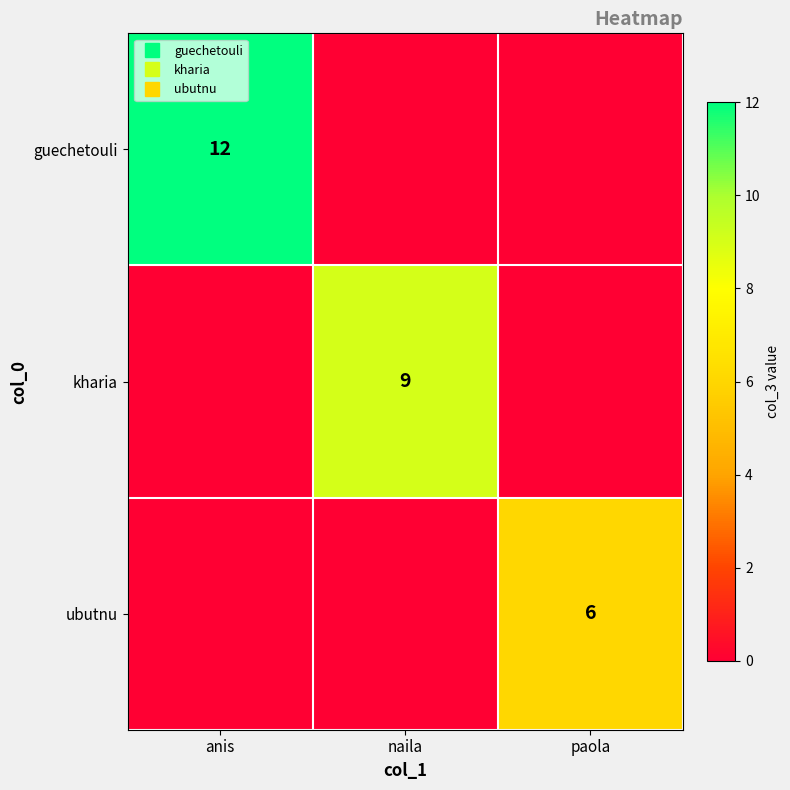

List the series in order of their peak value, lowest first.

ubutnu, kharia, guechetouli